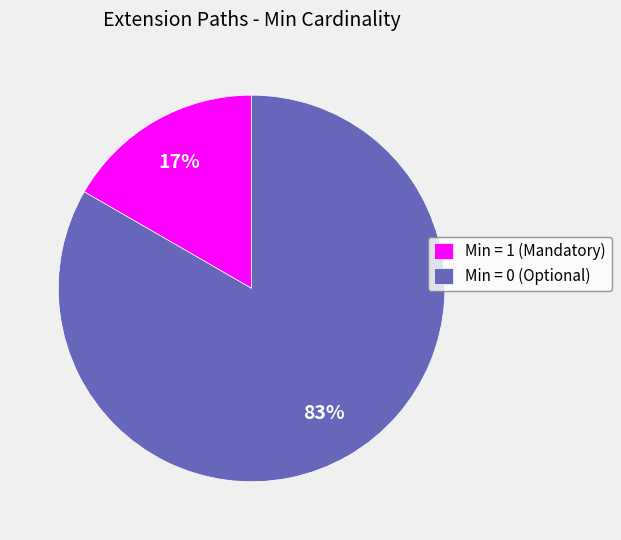

Does Min = 0 (Optional) represent more than half of the total?

Yes